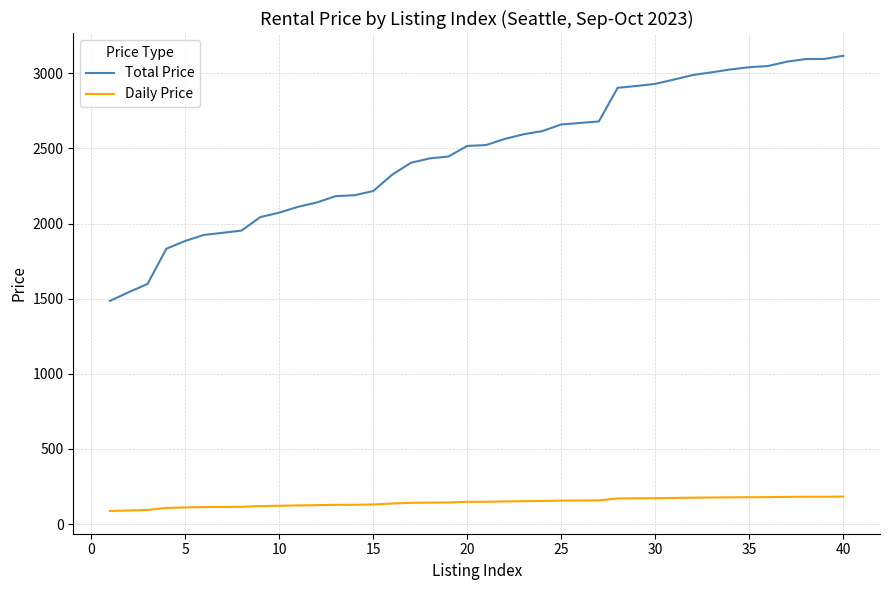

What is the greatest value displayed?

3116.0